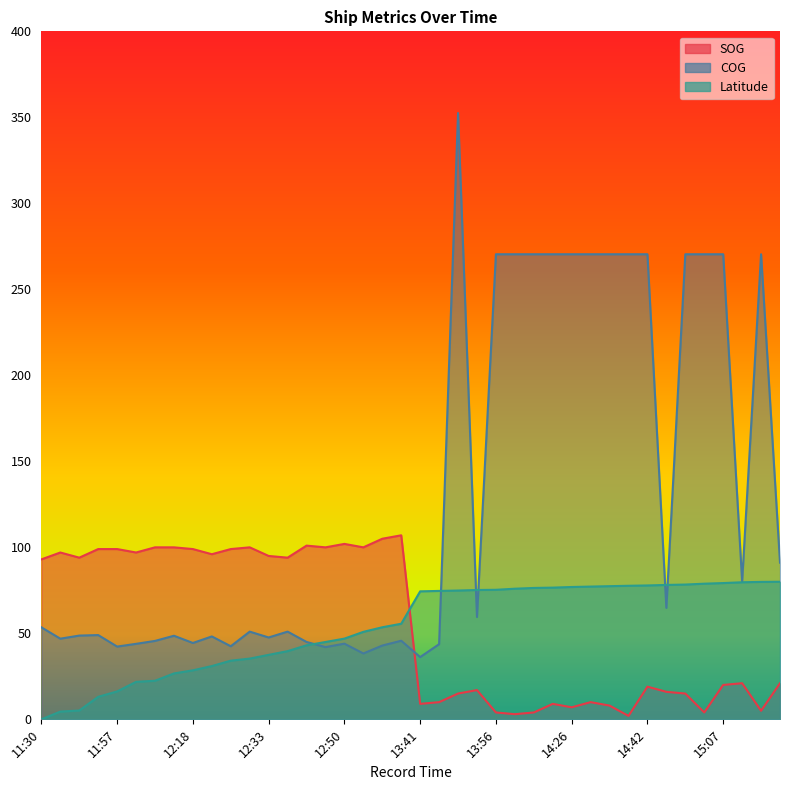

Reading left to right, list all the values displayed in this chart.

SOG: 93.0	97.0	94.0	99.0	99.0	97.0	100.0	100.0	99.0	96.0	99.0	100.0	95.0	94.0	101.0	100.0	102.0	100.0	105.0	107.0	9.0	10.0	15.0	17.0	4.0	3.0	4.0	9.0	7.0	10.0	8.0	2.0	19.0	16.0	15.0	4.0	20.0	21.0	5.0	21.0
COG: 53.5	46.9	48.7	49.0	42.3	43.9	45.6	48.6	44.4	48.2	42.5	51.0	47.6	51.0	45.0	42.0	44.0	38.3	42.9	45.7	36.2	43.7	352.5	59.5	270.4	270.4	270.4	270.4	270.4	270.4	270.4	270.4	270.4	64.8	270.4	270.4	270.4	80.2	270.4	91.1
Latitude: 0.0	4.5	5.1	13.1	16.2	21.8	22.4	26.7	28.5	31.0	34.1	35.3	37.5	39.6	43.0	45.0	46.9	50.9	53.5	55.6	74.4	74.7	74.9	75.2	75.3	75.9	76.4	76.6	76.9	77.2	77.4	77.7	77.8	78.1	78.4	78.9	79.2	79.7	79.9	80.0